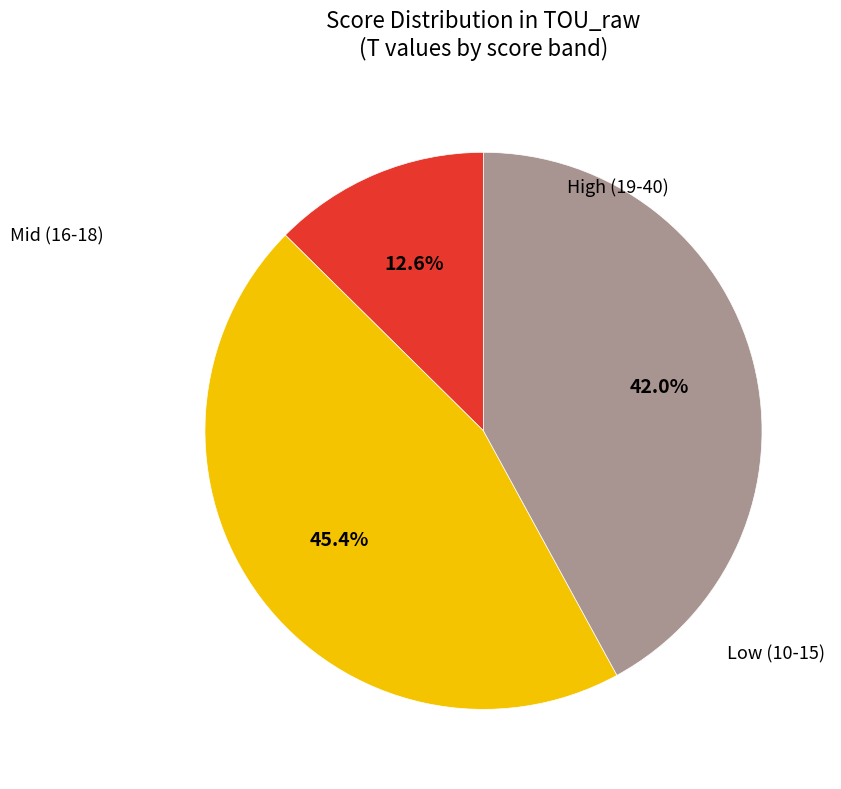

Is there any slice that represents more than half of the pie?

No